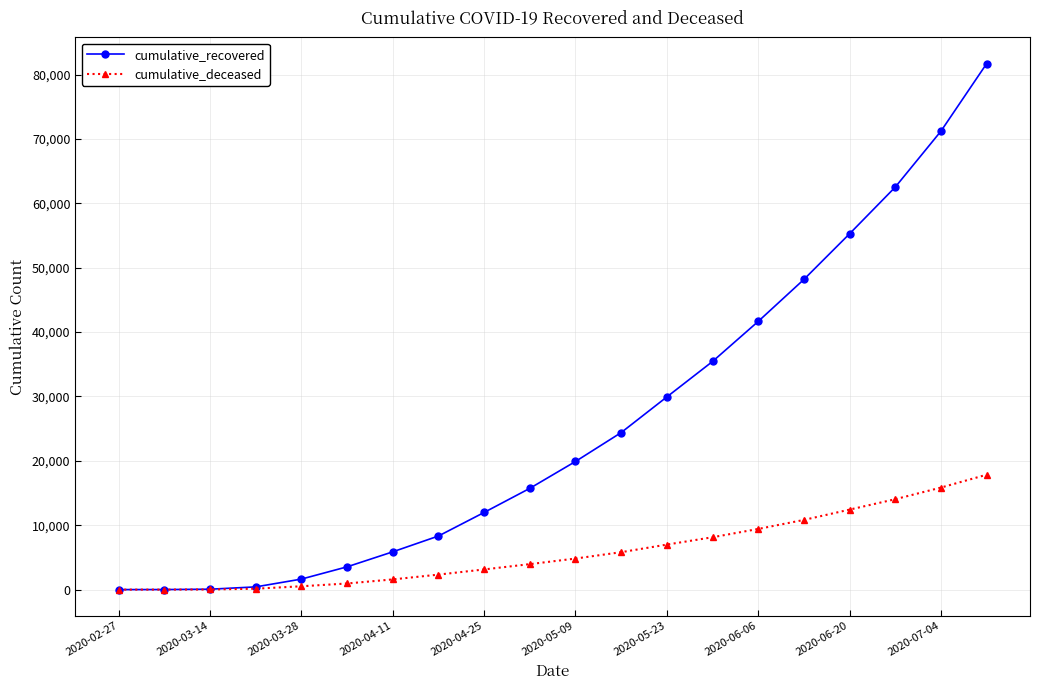

At how many categories does at least one series exceed 57798?

3